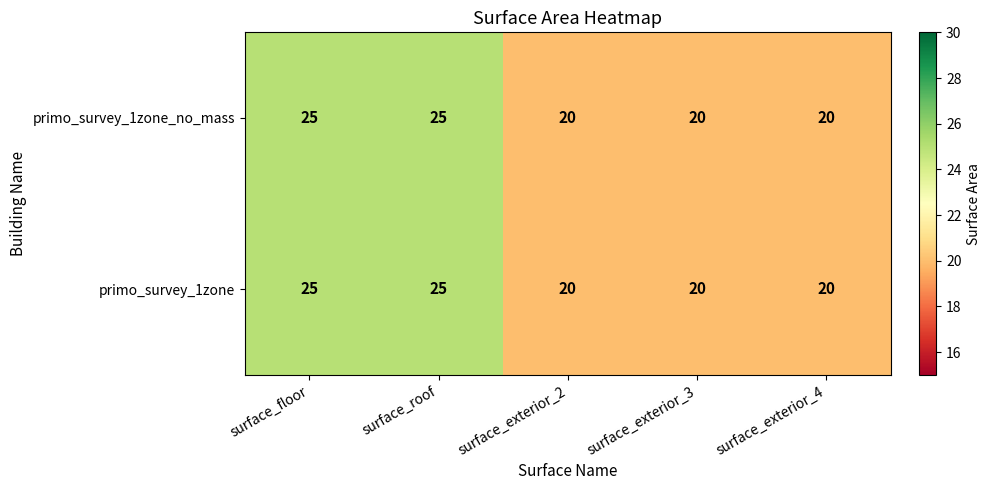

What is the average value of the primo_survey_1zone series?

22